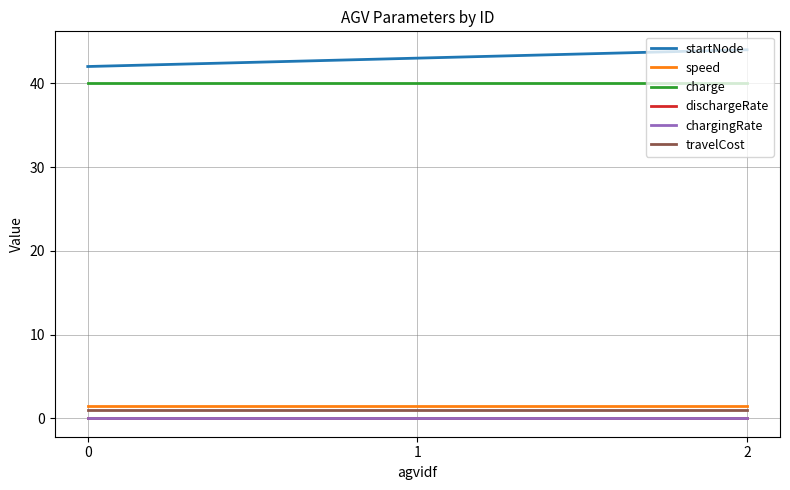

What is the lowest value of the speed series?

1.5